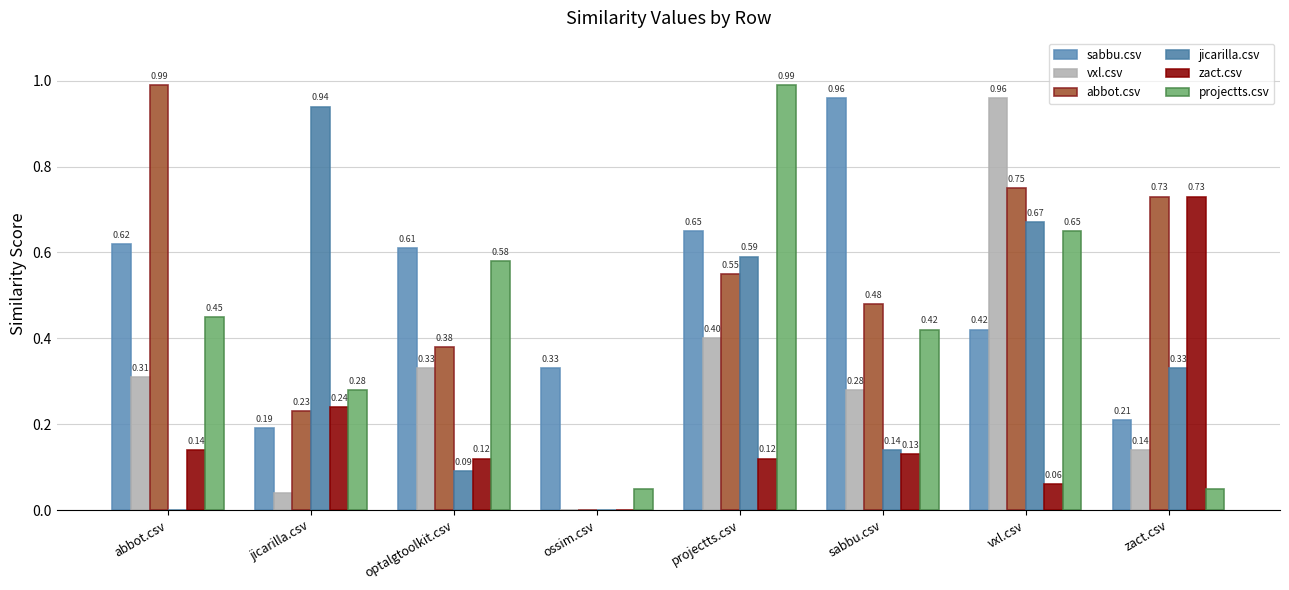

Which series has the widest spread of values?

abbot.csv